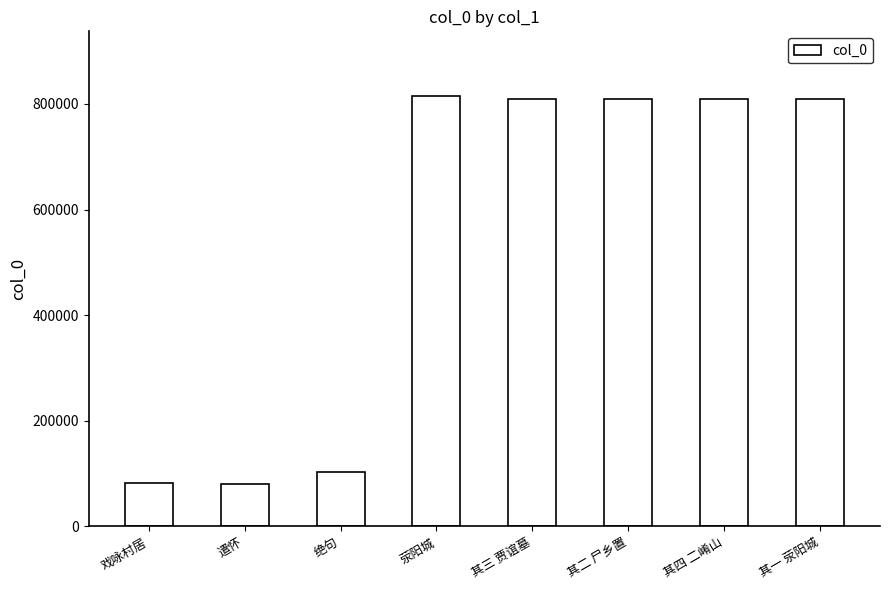

Read the value at 遣怀.

80476